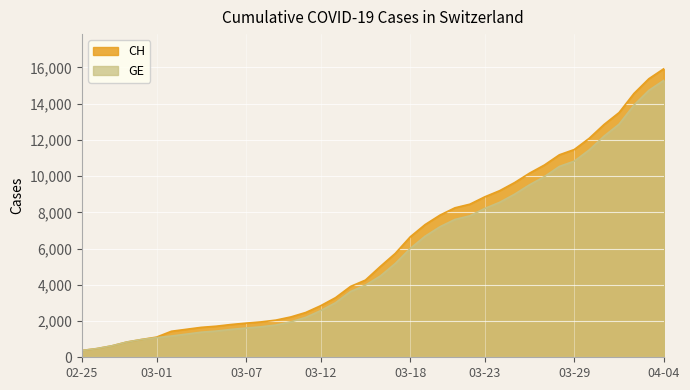

What is the label of the 37th point from the right?

2020-02-28